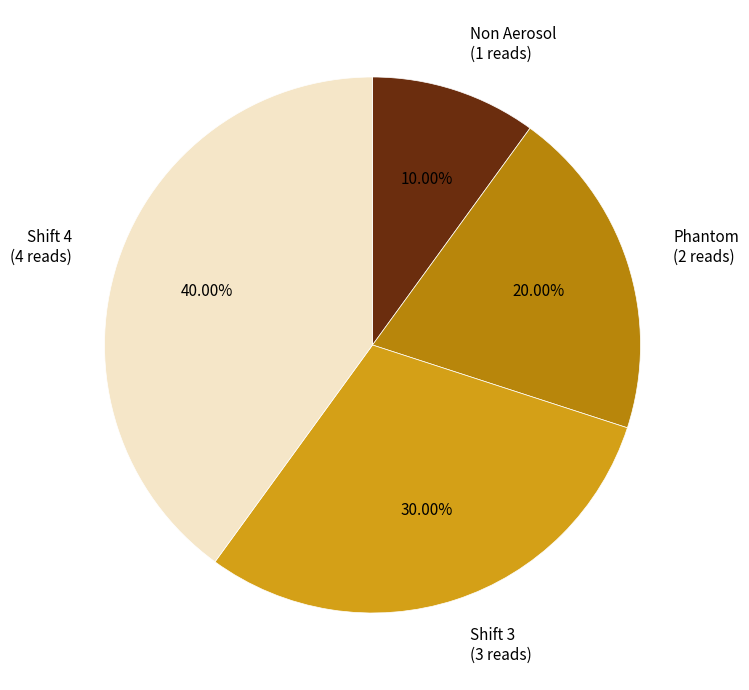

To the nearest percent, what portion does Non Aerosol represent?

10%